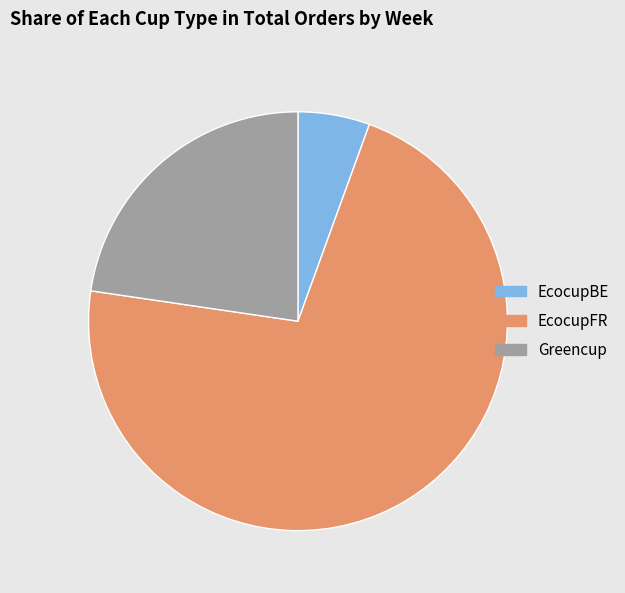

Between Greencup and EcocupBE, which is larger?

Greencup